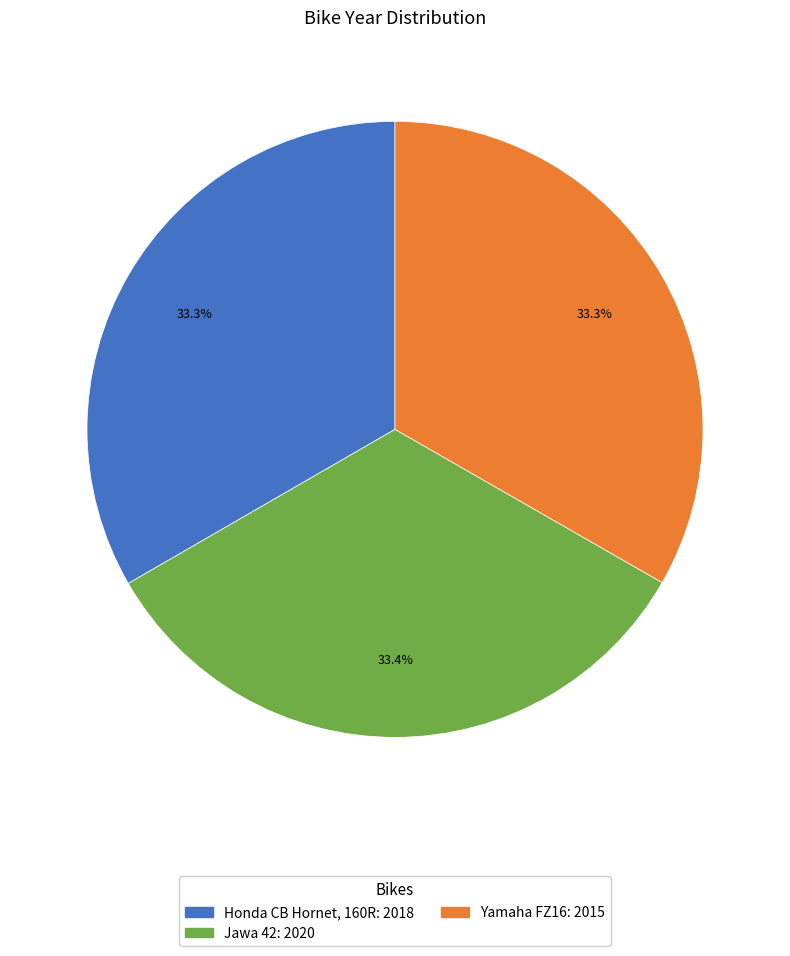

To the nearest percent, what is the average slice percentage?

33%